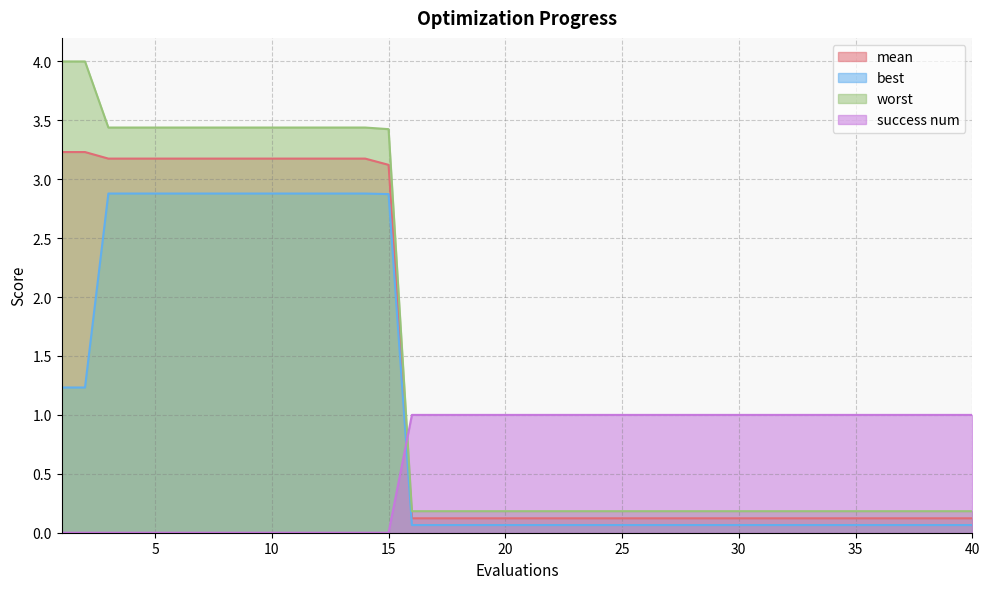

At how many categories does at least one series exceed 3?

15